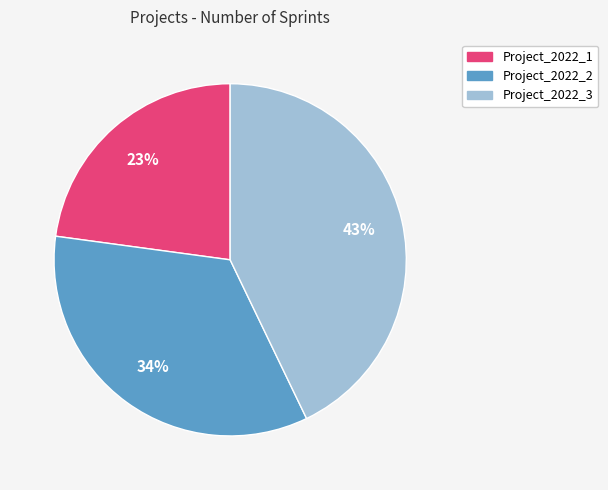

To the nearest percent, what is the average slice percentage?

33%